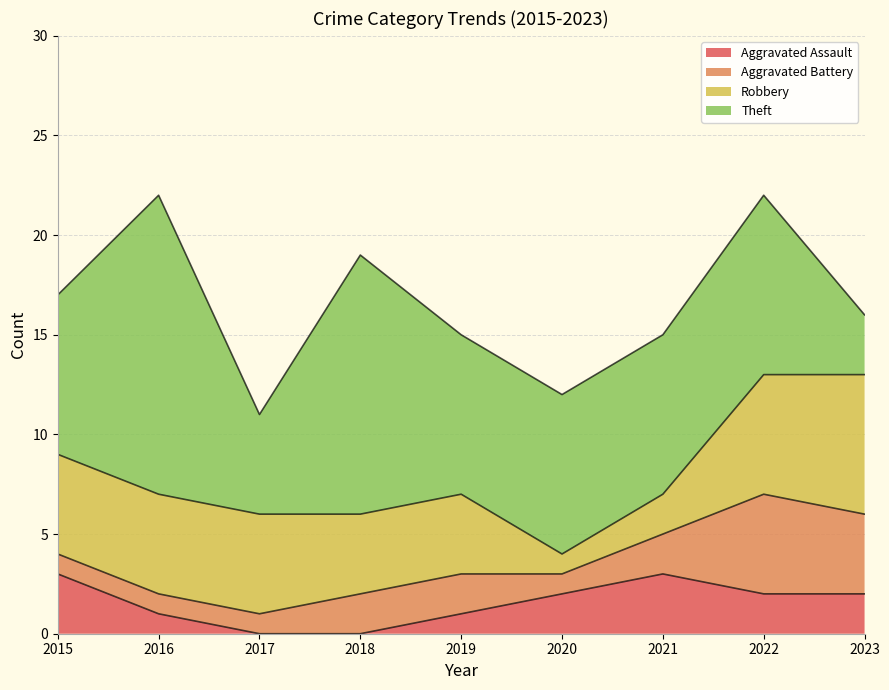

What is the highest value of the Aggravated Assault series?

3